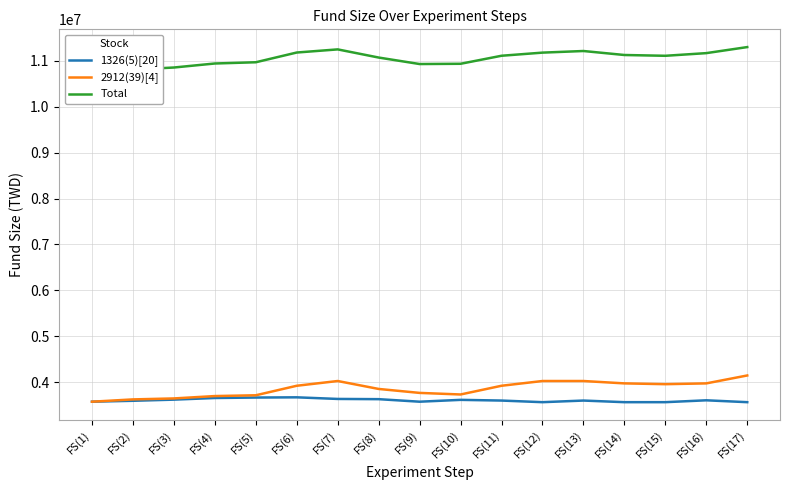

Which series changed the most between FS(3) and FS(10)?

2912(39)[4]